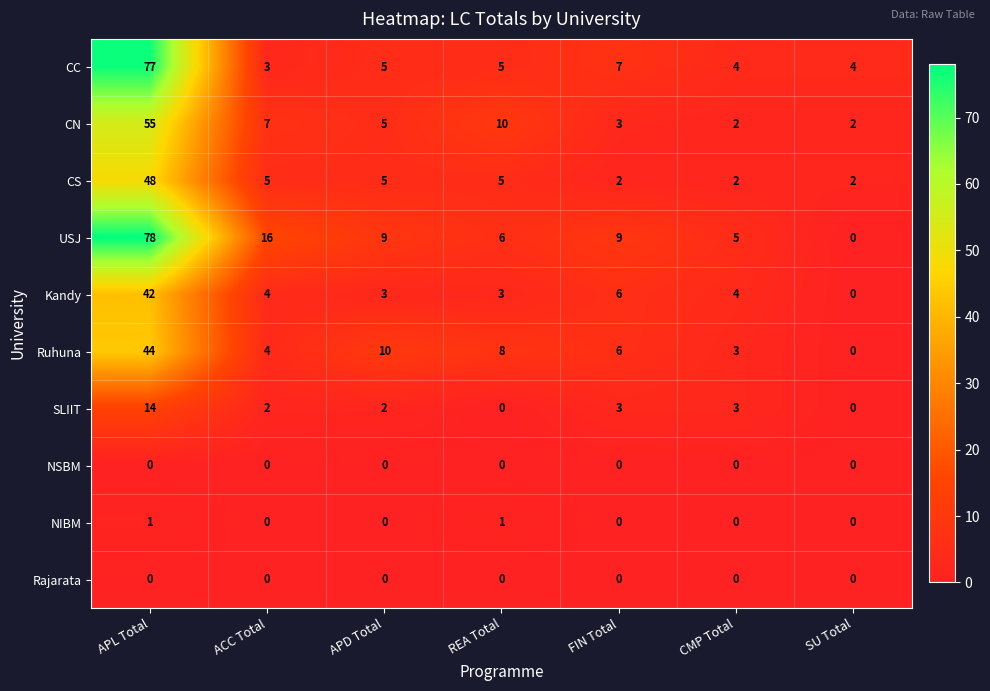

The USJ series shows 78 at APL Total. True or false?

True